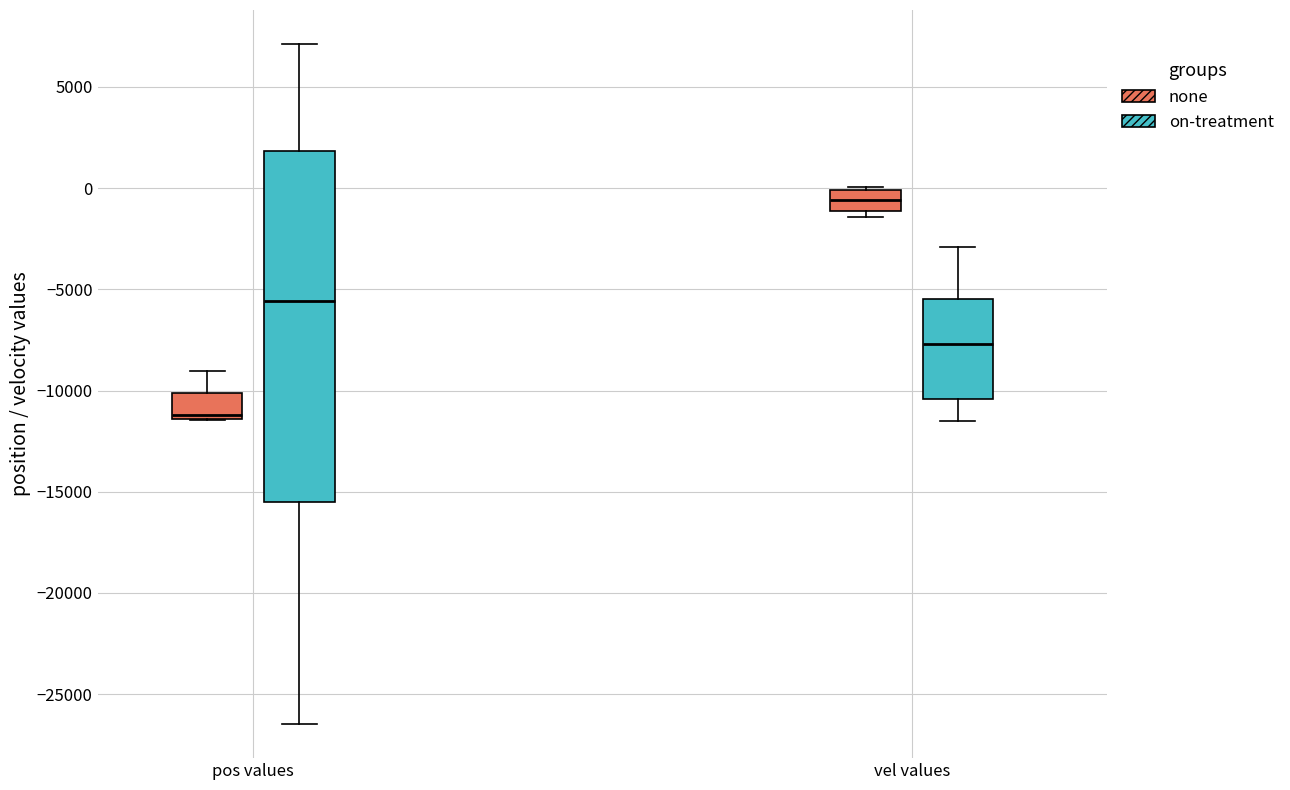

Where does the median line of the box for pos values (none) sit on the y-axis? The values are not printed on the chart, so give them approximately, as read against the axis.

-11000